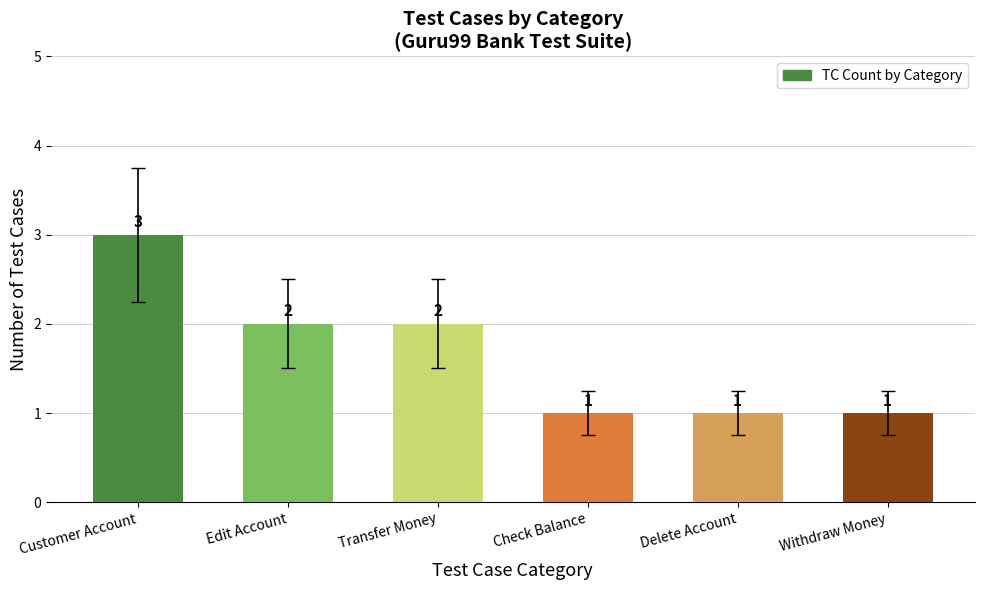

At which category does the chart reach its peak across all series?

Customer Account